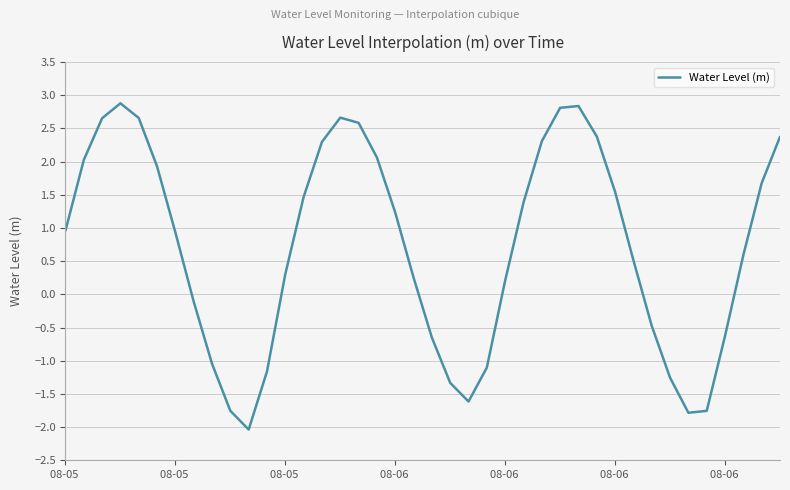

What is the smallest value displayed?

-2.0